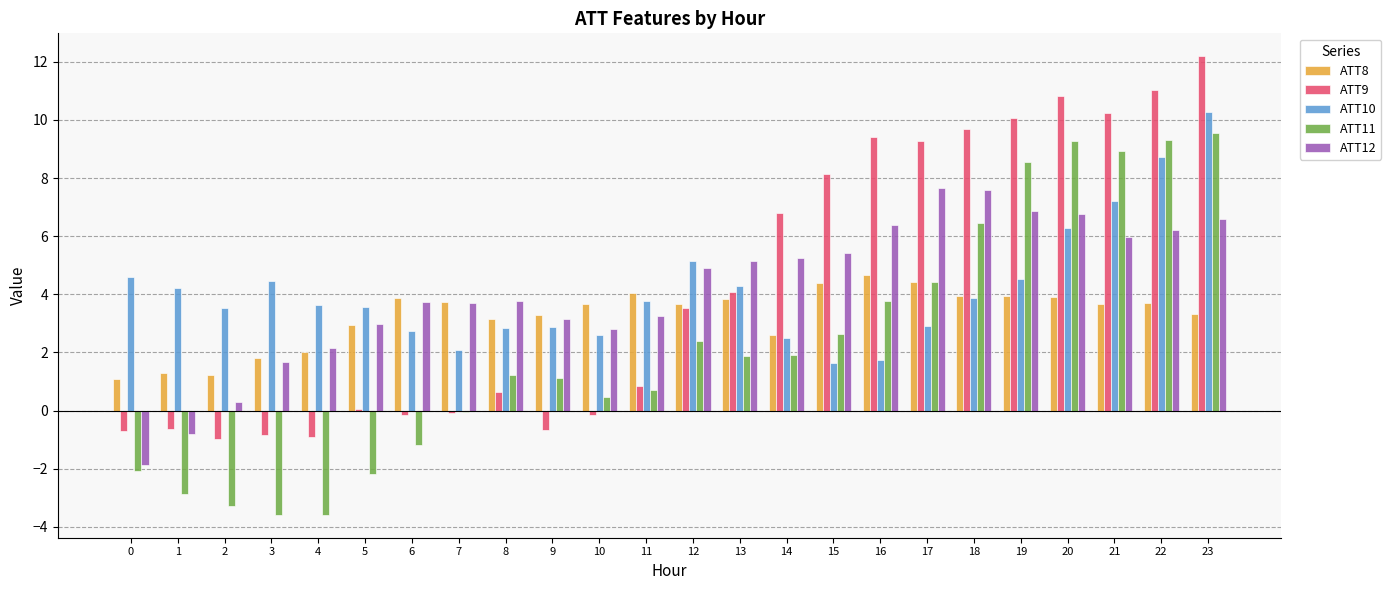

How many groups of bars are there?

24